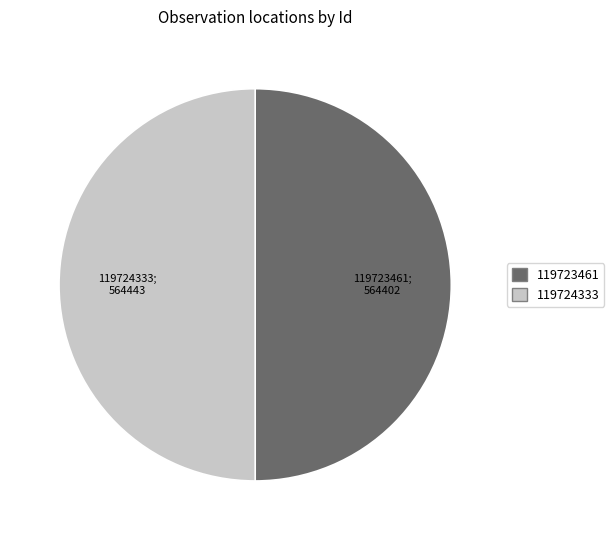

Is it true that 119724333 is 50% of the pie?

True